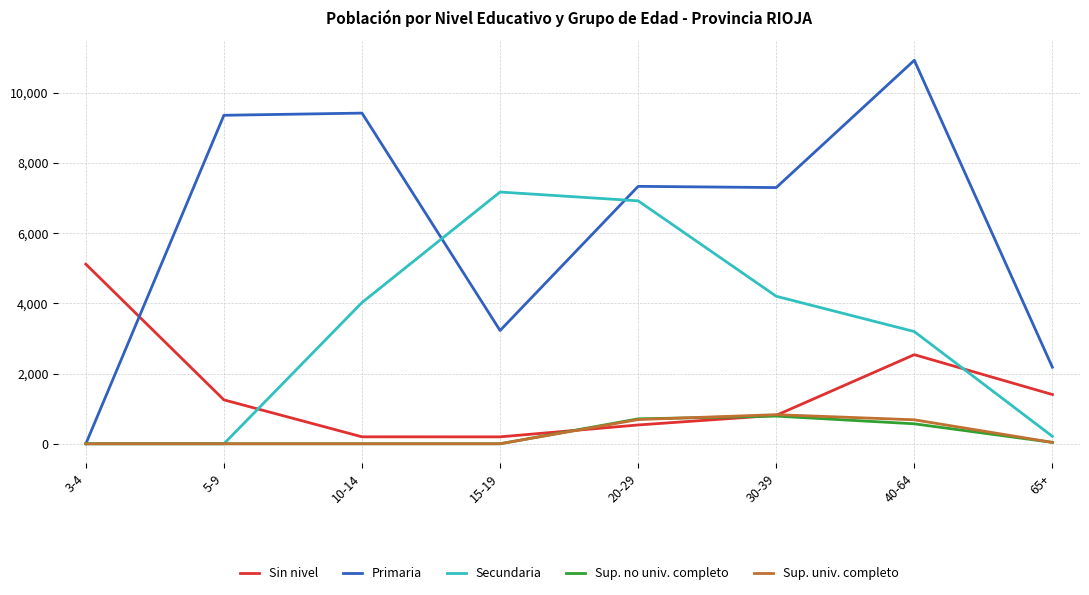

Which series changed the most between 10-14 and 40-64?

Sin nivel